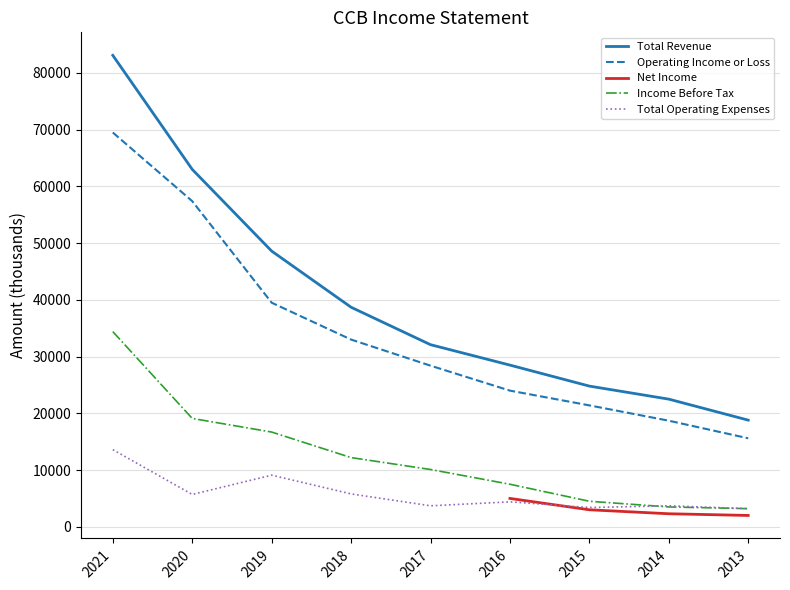

What is the smallest value displayed?

3200